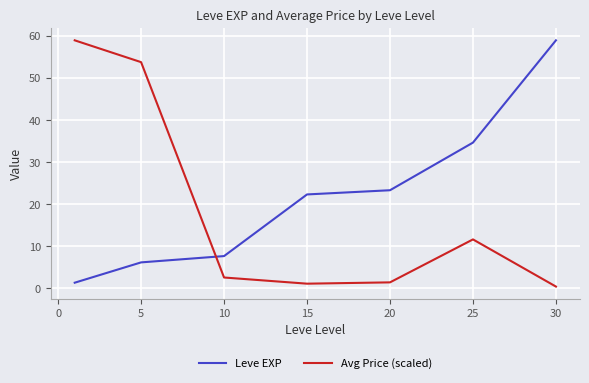

List the series in order of their overall mean, lowest first.

Avg Price (scaled), Leve EXP